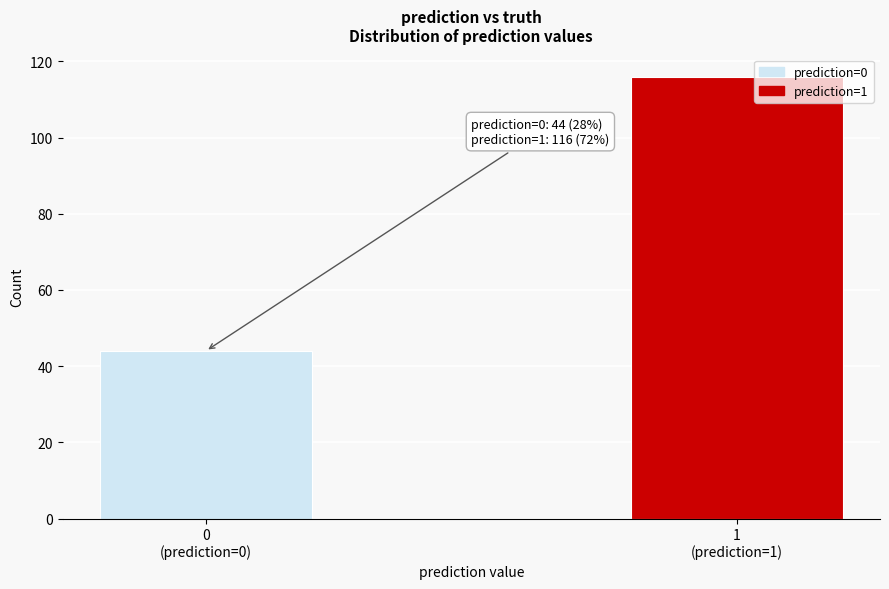

Reading right to left, extract all data points from this chart.

116	44